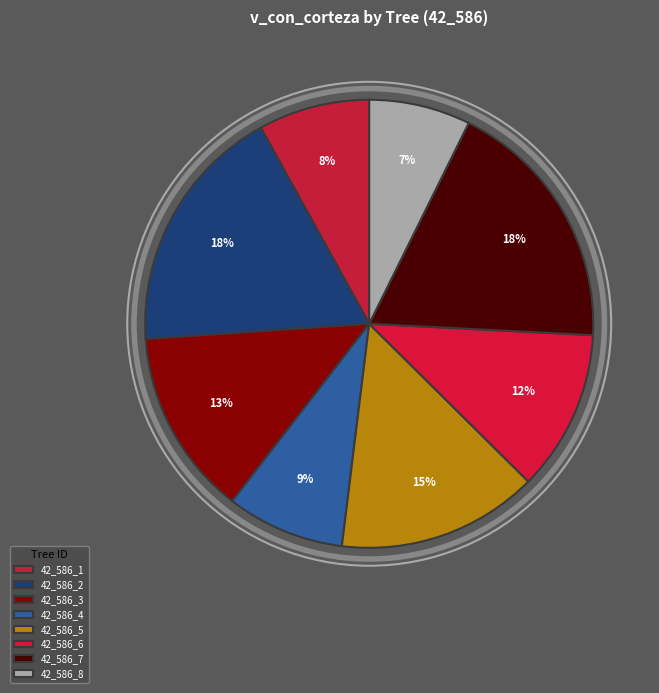

Is there a majority slice in this chart?

No